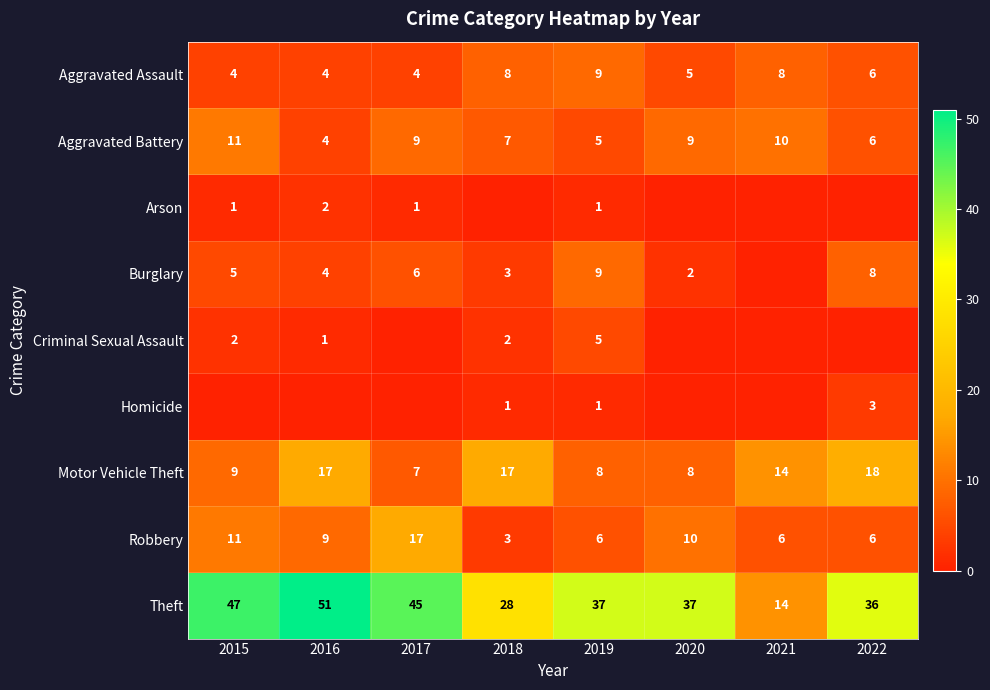

What is the difference between the maximum and minimum values in the Robbery series?

14